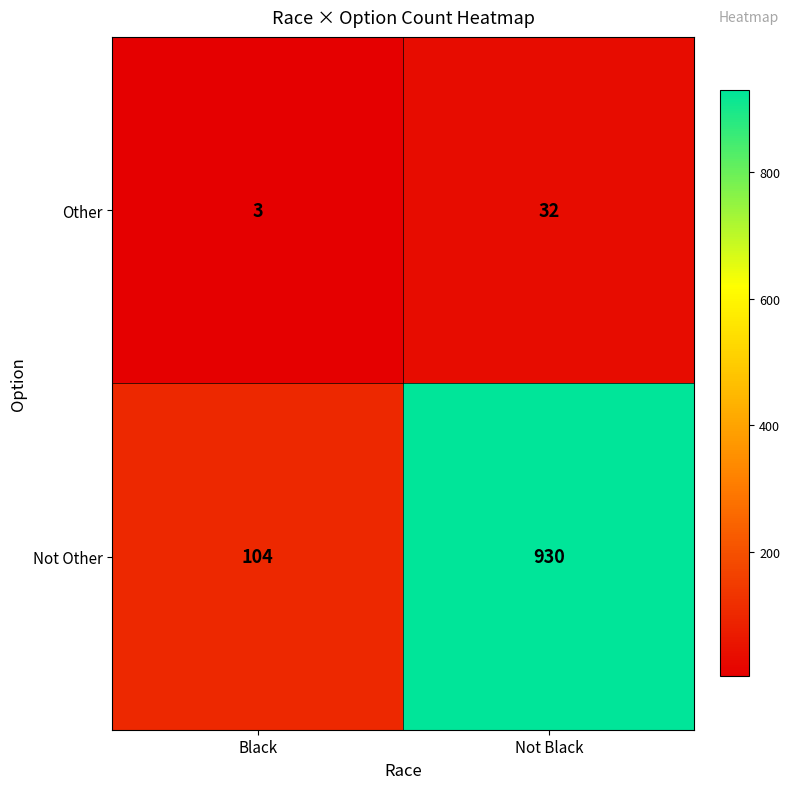

What is the sum of the Other values at Black and Not Black?

35